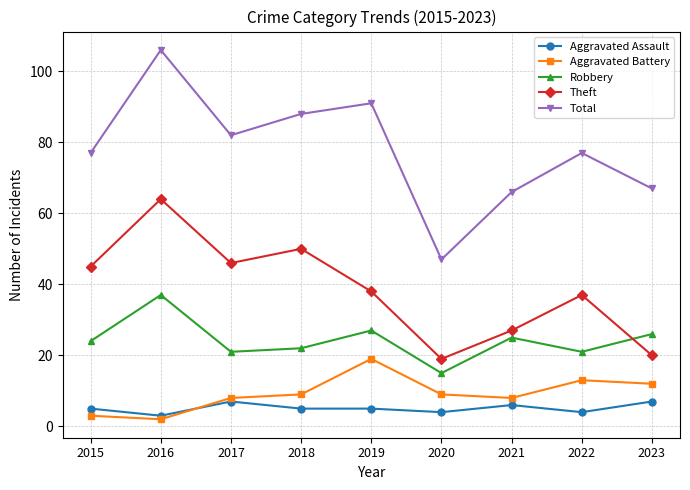

What is the minimum value for Robbery?

15